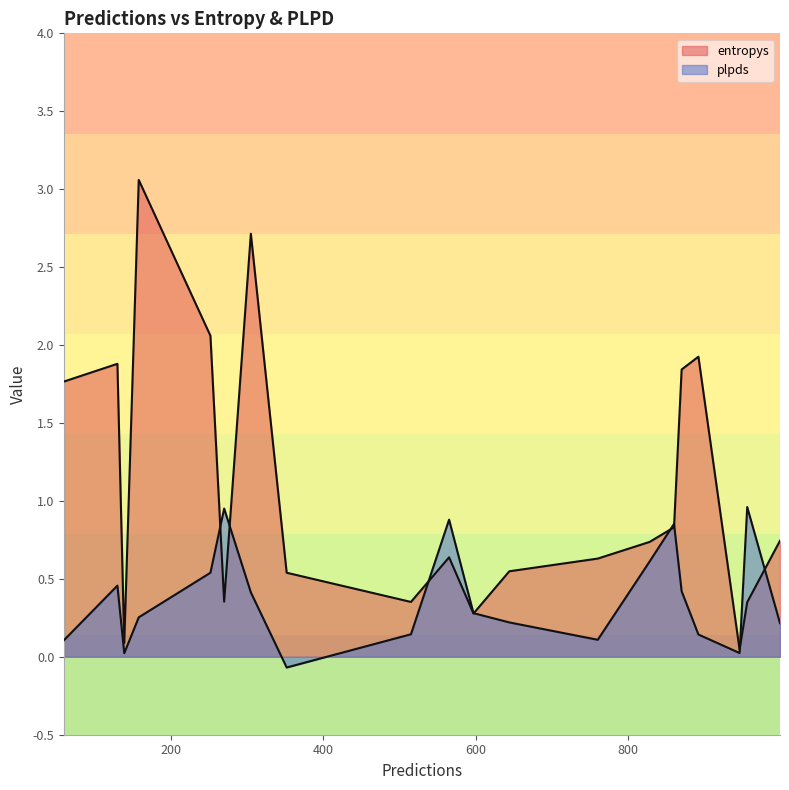

List the labels in order of plpds value, largest first.

956, 270, 565, 860, 828, 252, 130, 870, 305, 597, 158, 644, 999, 515, 892, 760, 60, 946, 139, 352